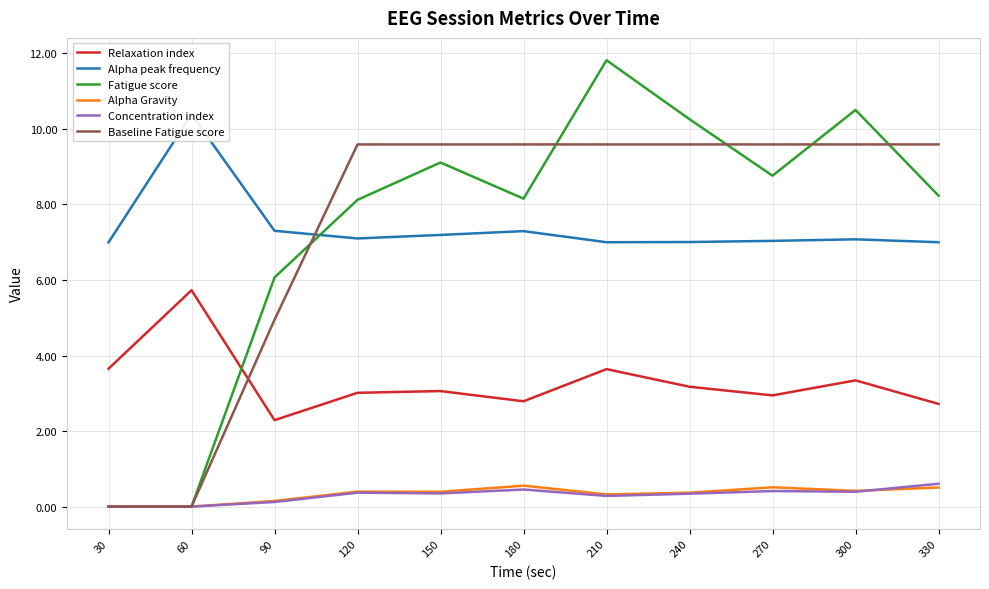

What is the difference between the second highest and second lowest values in the Fatigue score series?

10.5